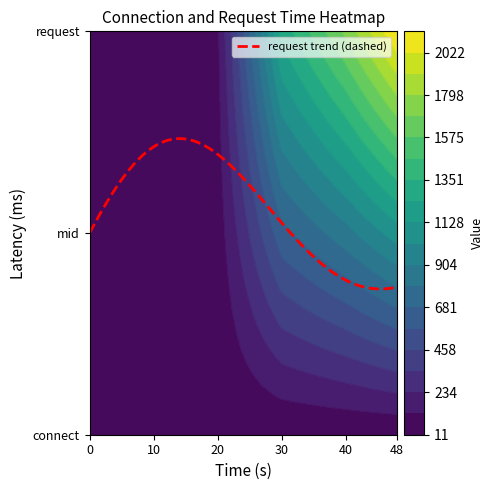

True or false: request has a value of 100.6 at 10.

False